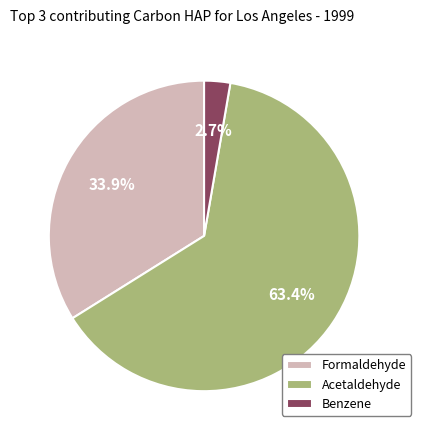

Is the sum of Benzene and Acetaldehyde greater than half?

Yes